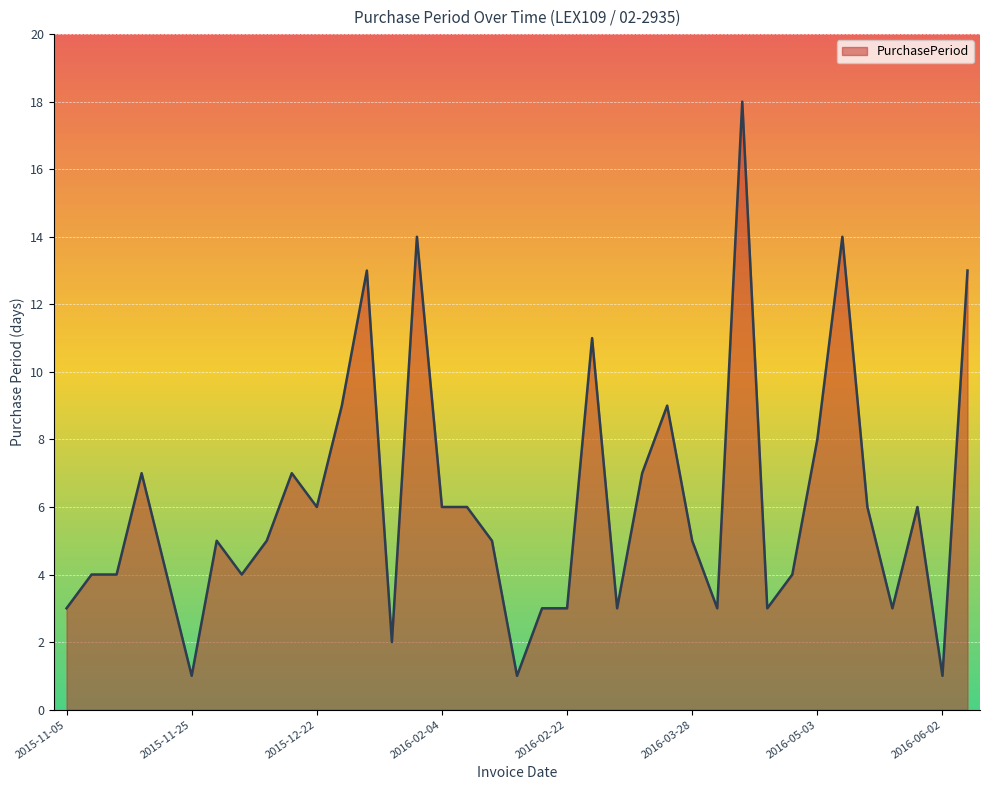

What is the difference between the maximum and minimum values?

17